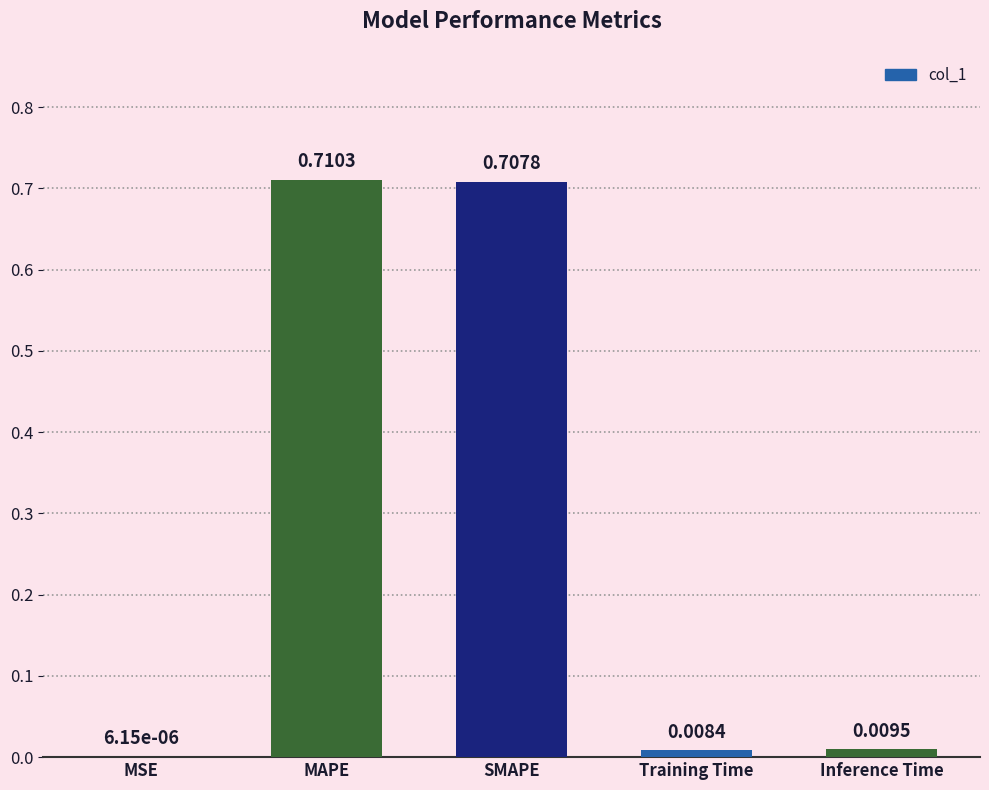

What is the change in value from SMAPE to Training Time?

-0.7